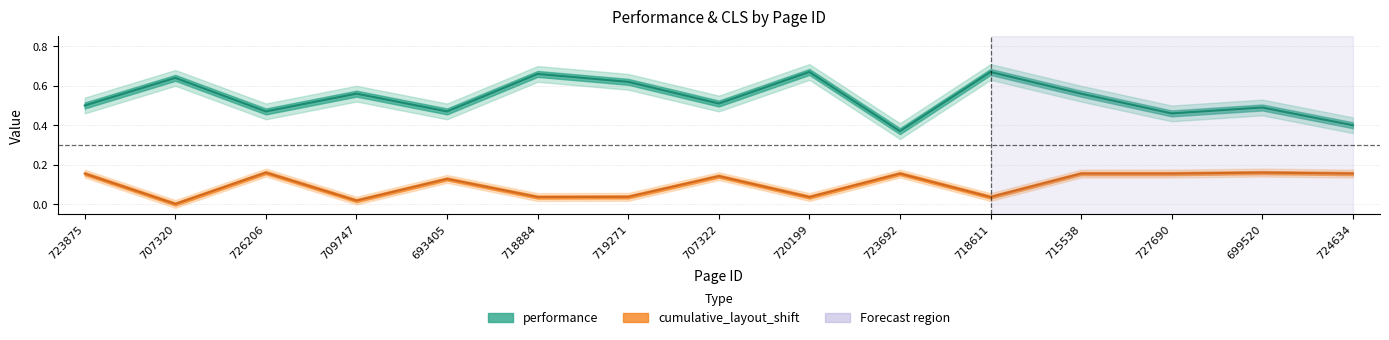

Reading left to right, list all the values displayed in this chart.

performance: 0.5	0.6	0.5	0.6	0.5	0.7	0.6	0.5	0.7	0.4	0.7	0.6	0.5	0.5	0.4
cumulative_layout_shift: 0.2	0.0	0.2	0.0	0.1	0.0	0.0	0.1	0.0	0.2	0.0	0.2	0.2	0.2	0.2